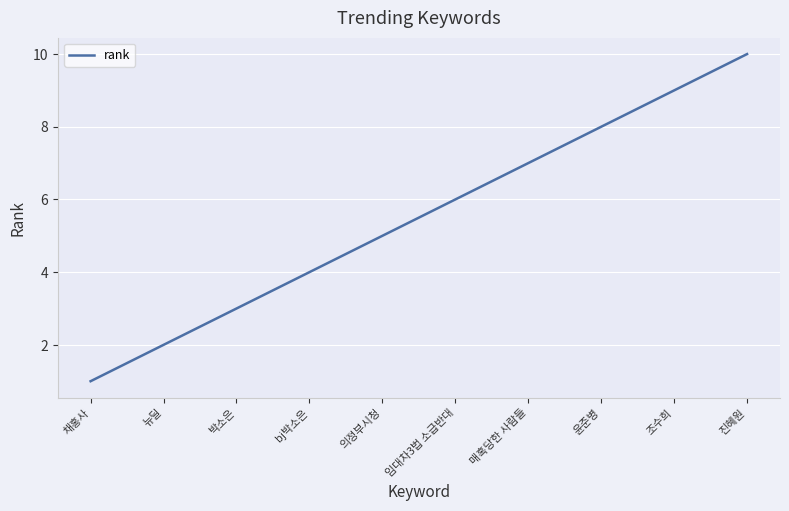

Where is the data nearest to the value 5?

의정부시청